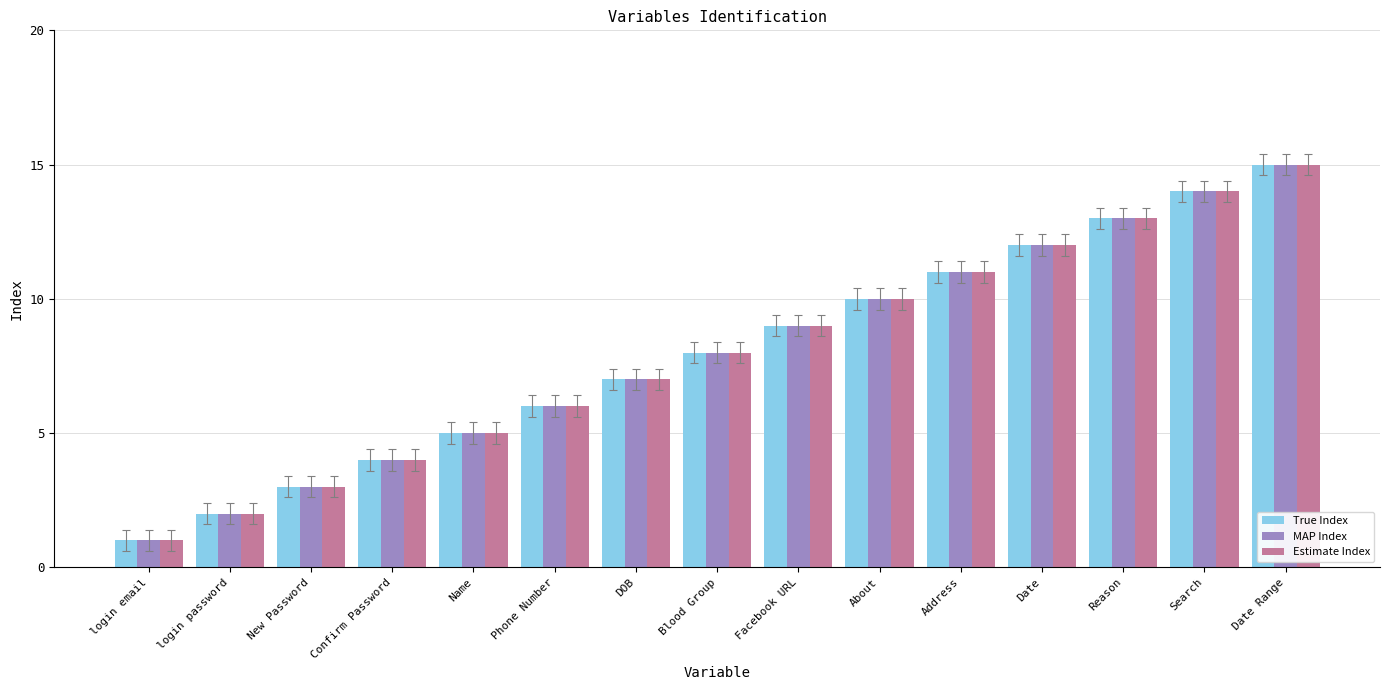

Rank the categories by Estimate Index value from lowest to highest.

login email, login password, New Password, Confirm Password, Name, Phone Number, DOB, Blood Group, Facebook URL, About, Address, Date, Reason, Search, Date Range